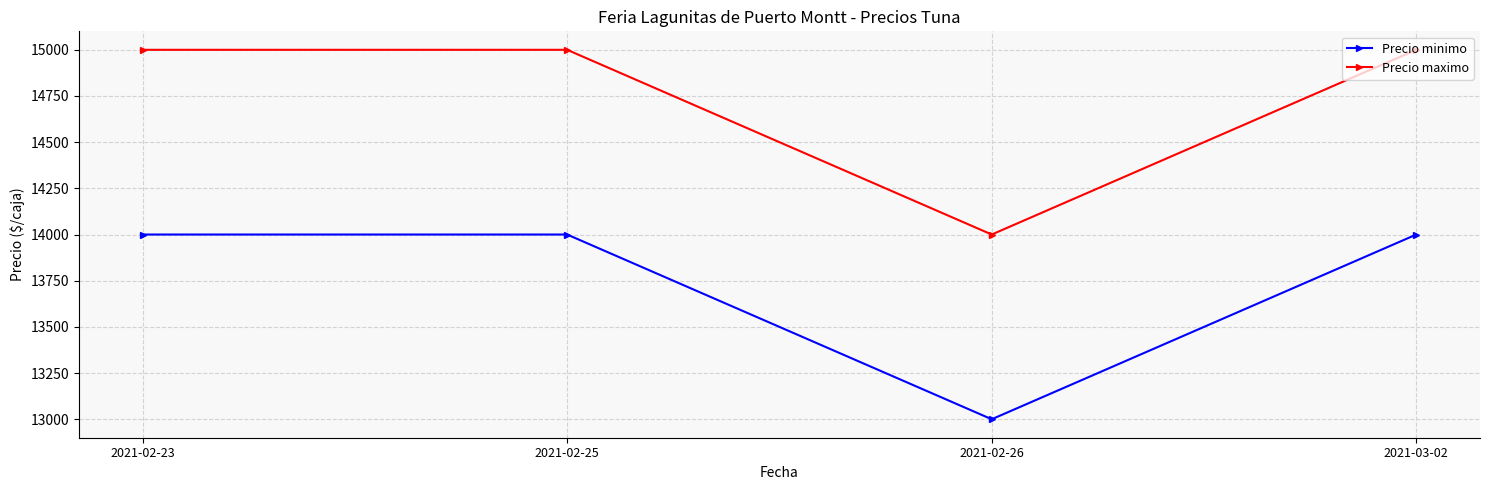

What value does the Precio minimo series have at 2021-02-26?

13000